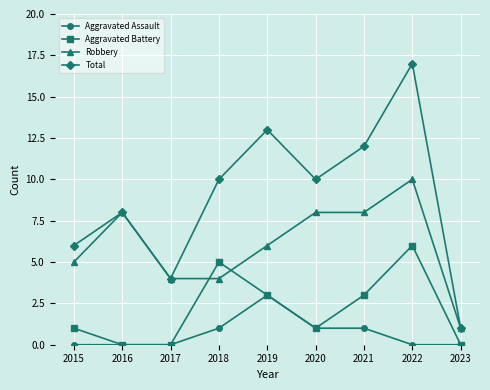

Which category has the highest value in the Aggravated Battery series?

2022